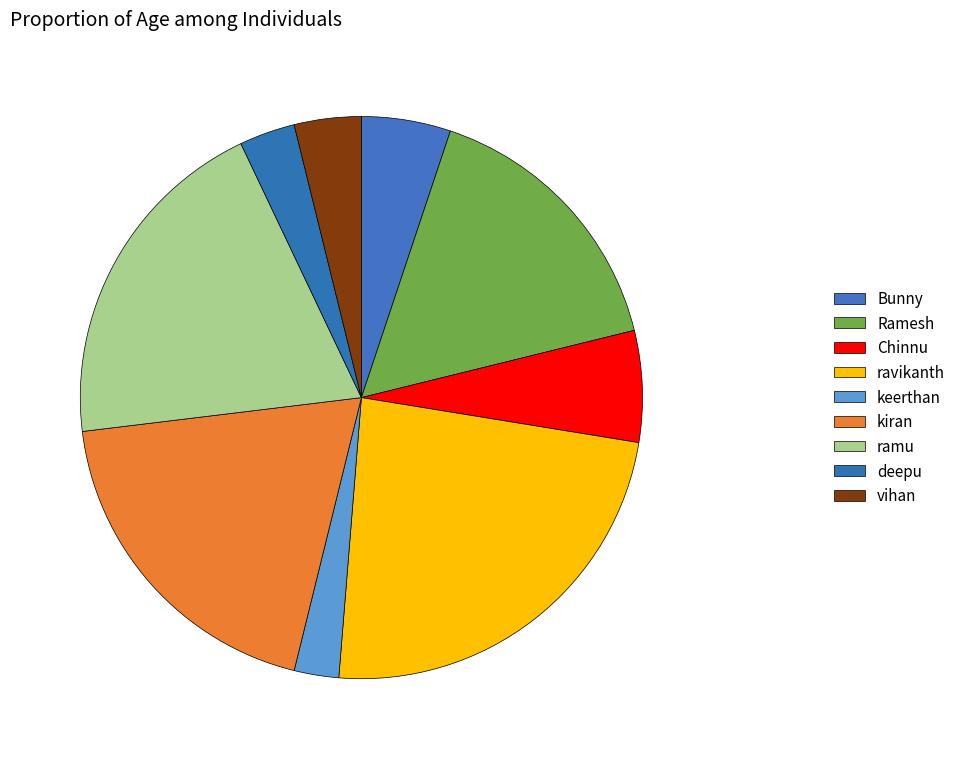

Is there any slice that represents more than half of the pie?

No